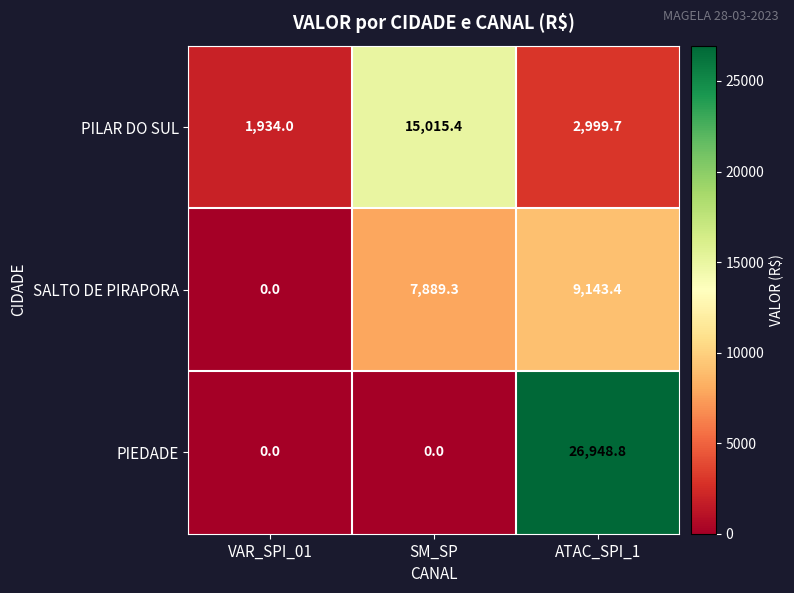

How many data points in PILAR DO SUL are above 2999?

2